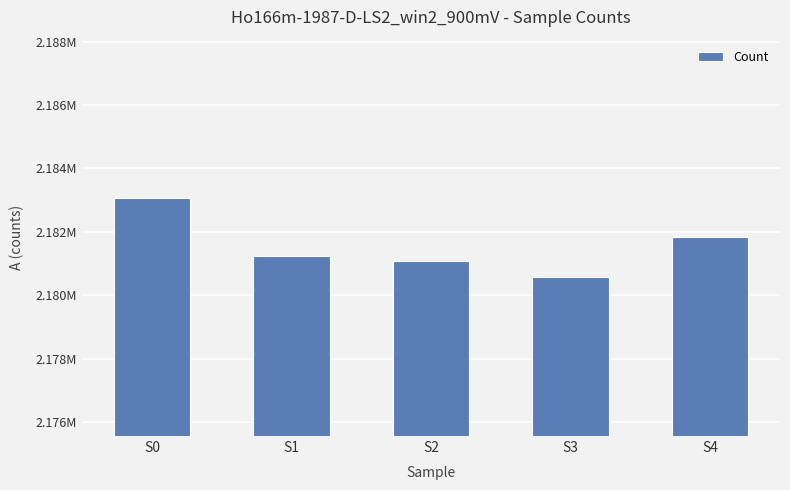

What is the change in value from S0 to S3?

-2500